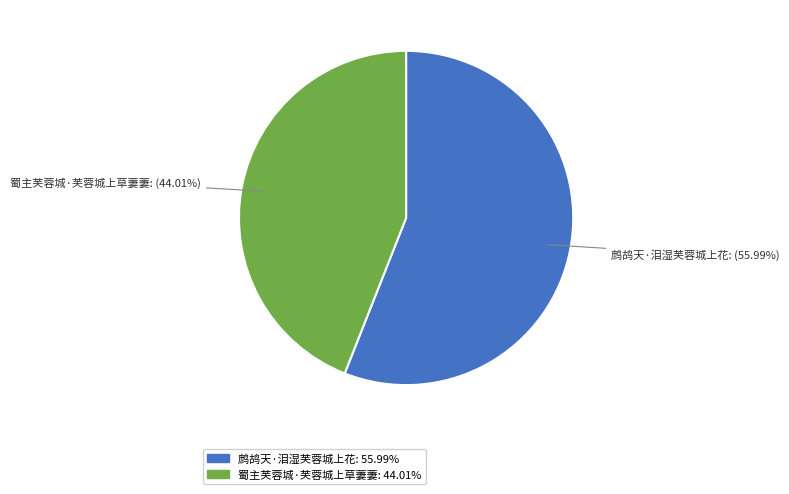

What portion of the pie excludes 蜀主芙蓉城·芙蓉城上草萋萋?

56.0%